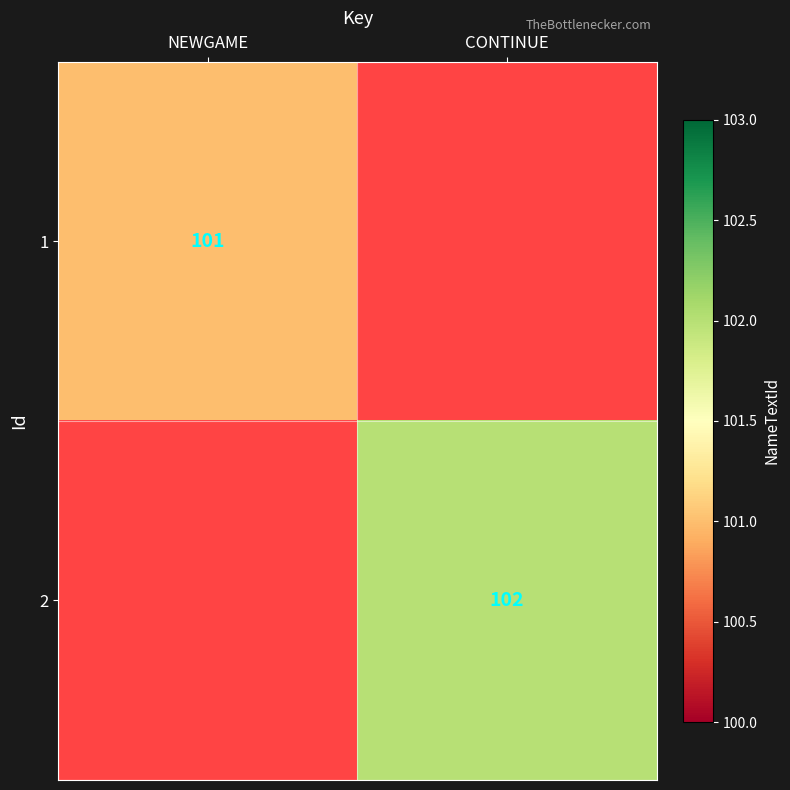

The value of 1 at NEWGAME is 40. True or false?

False